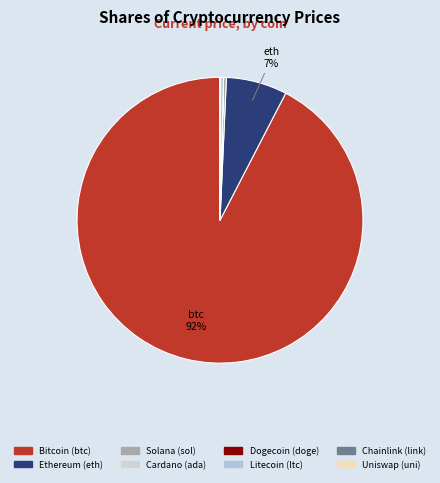

Rank the categories by value from lowest to highest.

doge, ada, uni, link, sol, ltc, eth, btc